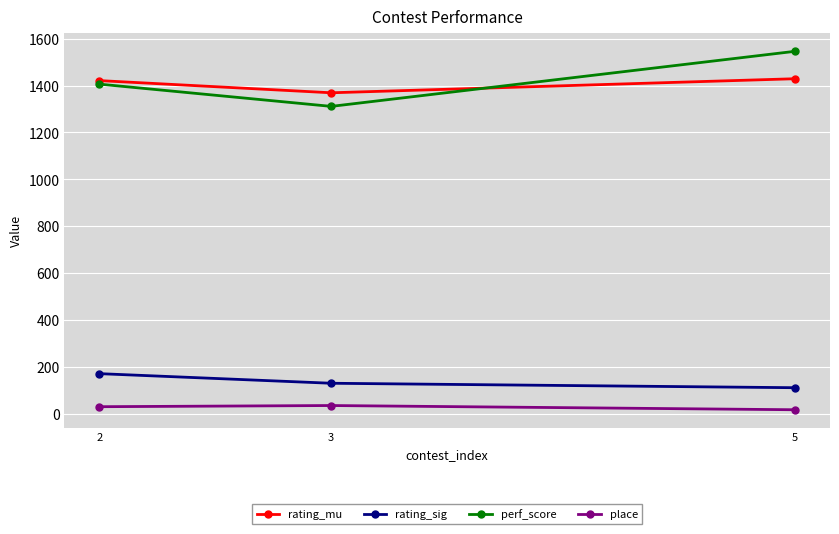

How many series are shown in this chart?

4